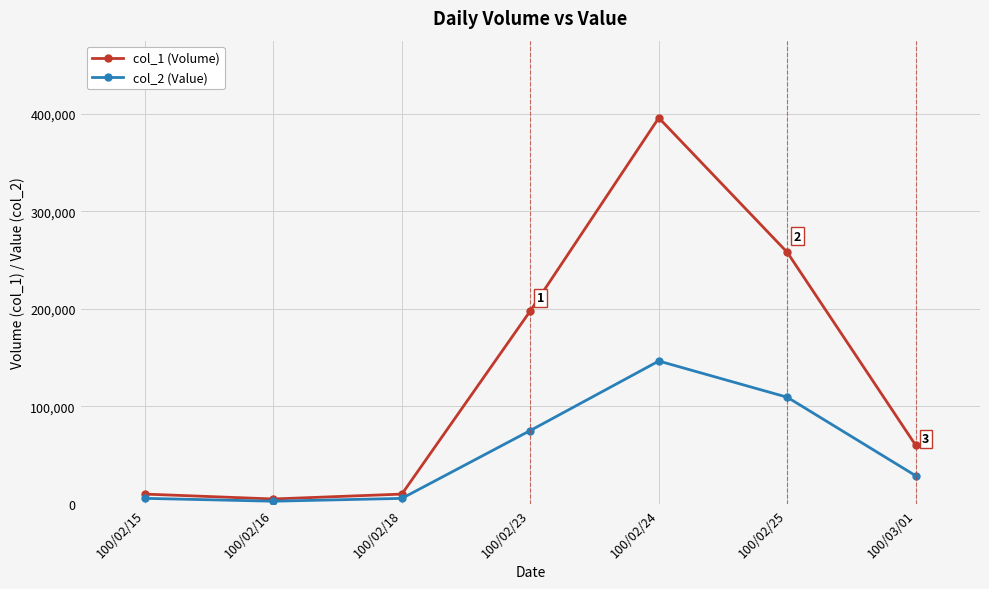

Does the chart display data point markers on the line(s)?

Yes